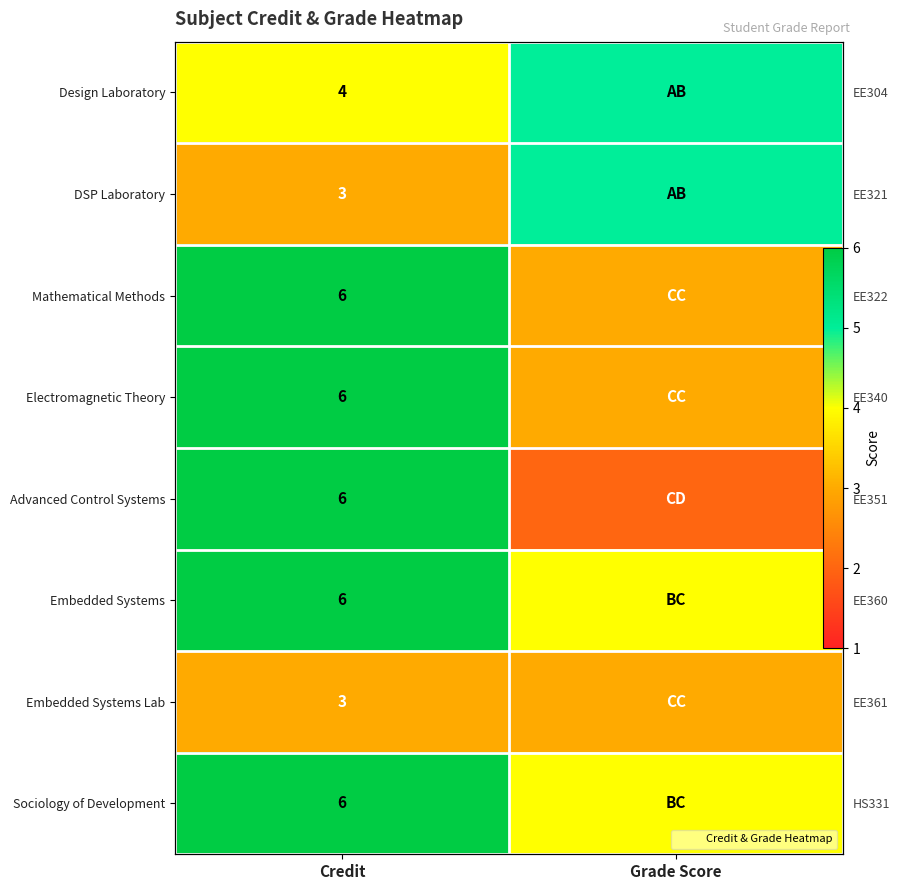

What is the highest value of the Embedded Systems Lab series?

3